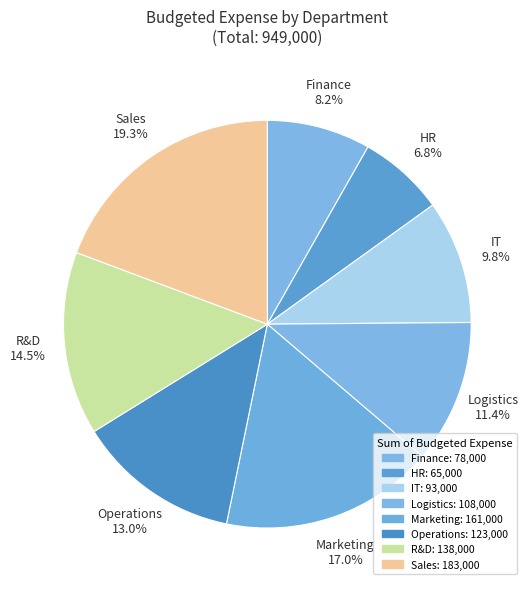

Do Sales and R&D together represent more than half of the pie?

No